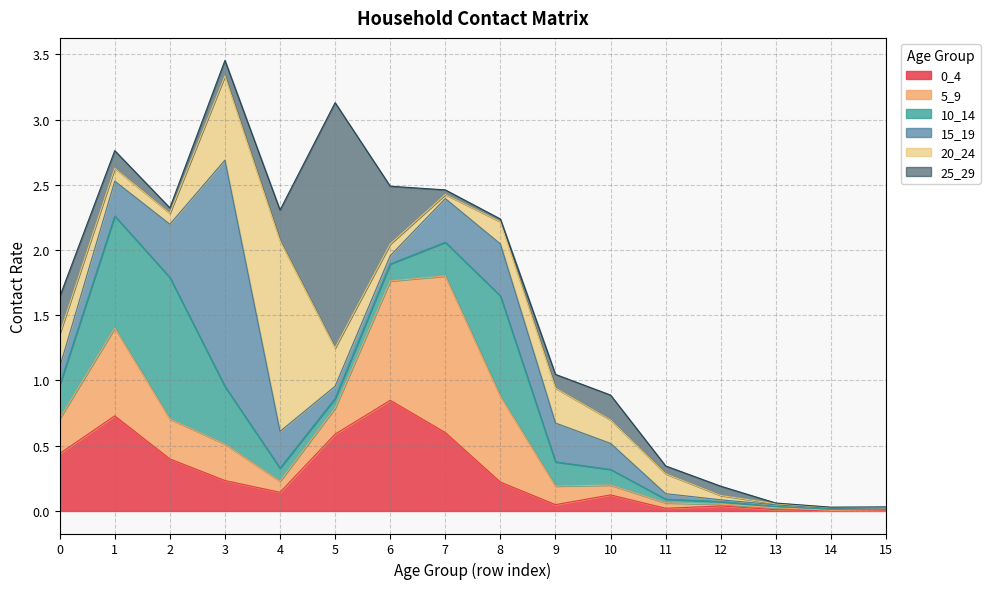

Is it true that 15_19 equals 0.0 at 13?

True